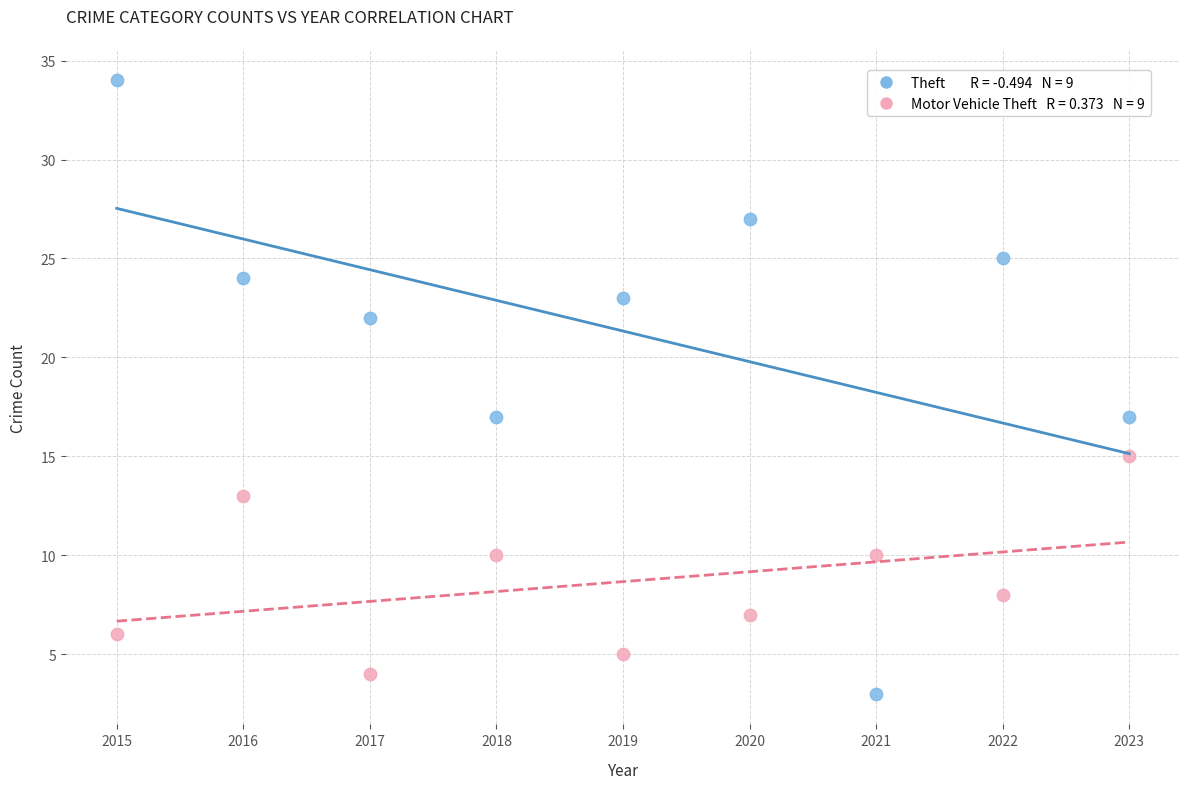

Across all data points, what is the range of Y values (max minus min)?

31